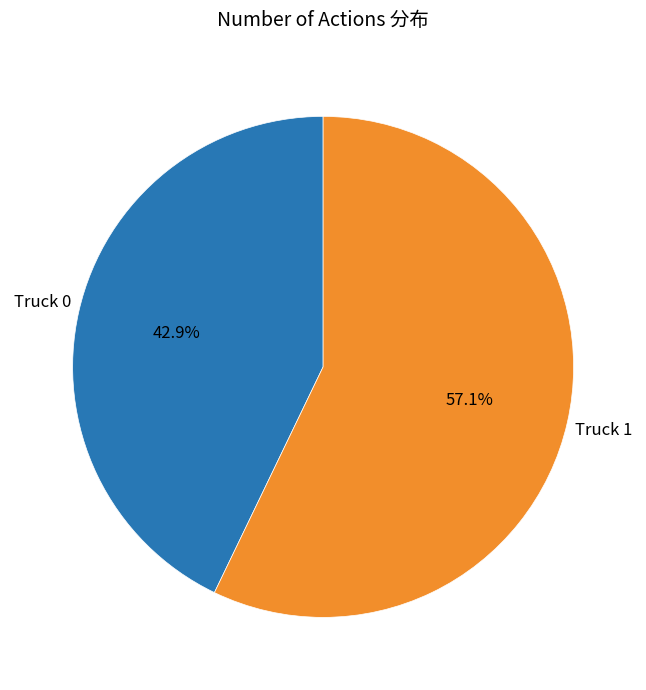

What portion of the pie excludes Truck 1?

42.9%